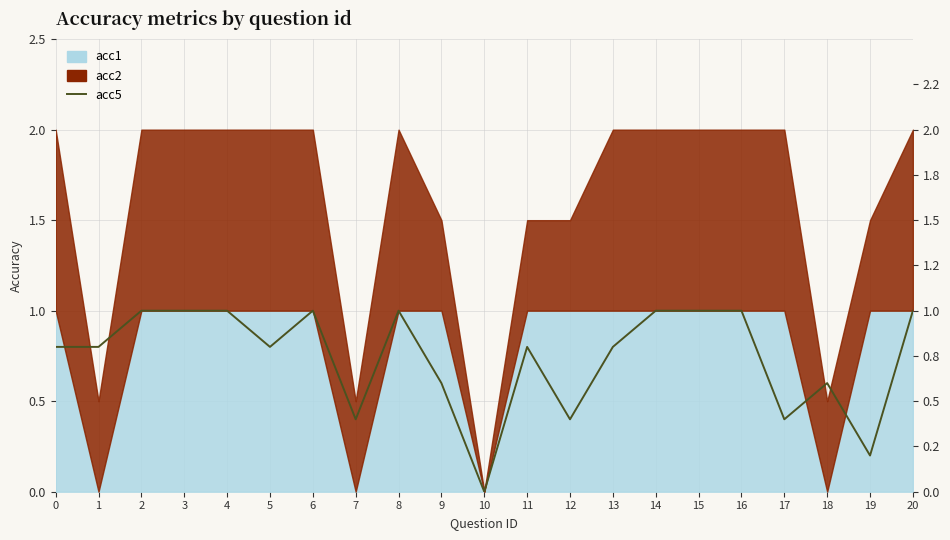

How many data points does each series have?

21